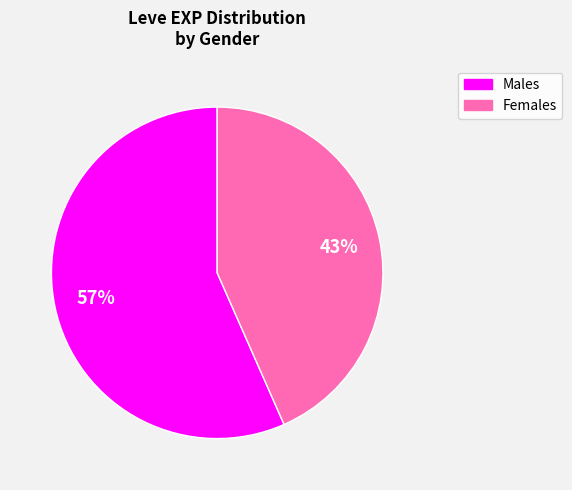

Is there a majority slice in this chart?

Yes